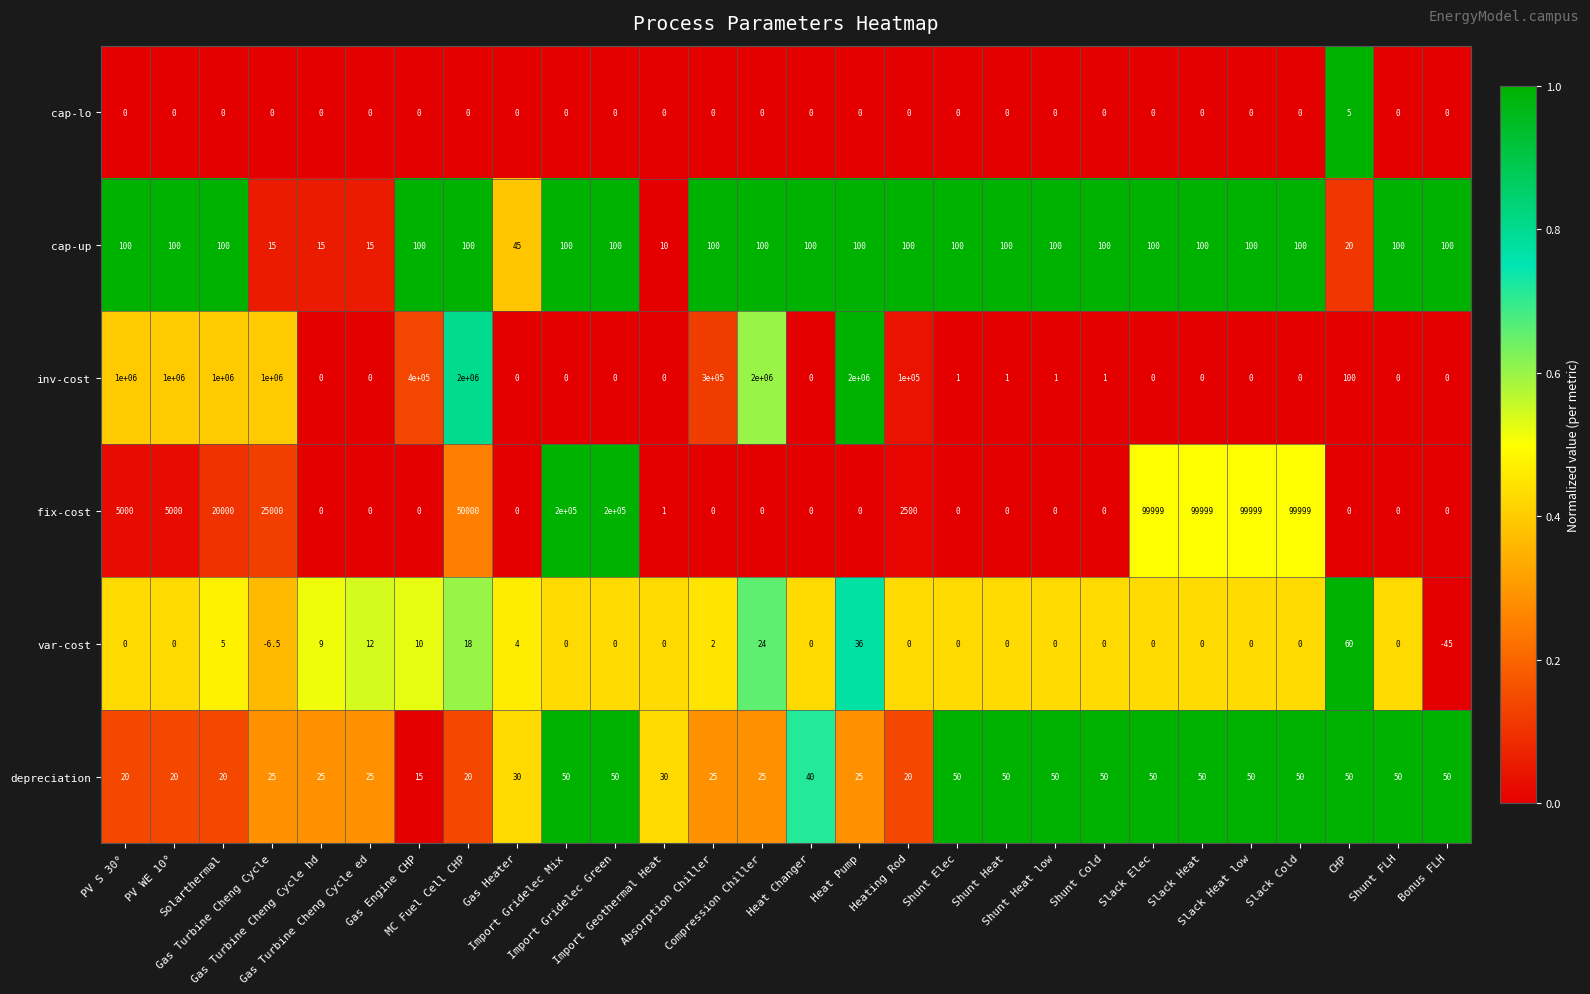

What is the total value across all series at Gas Heater?

79.0